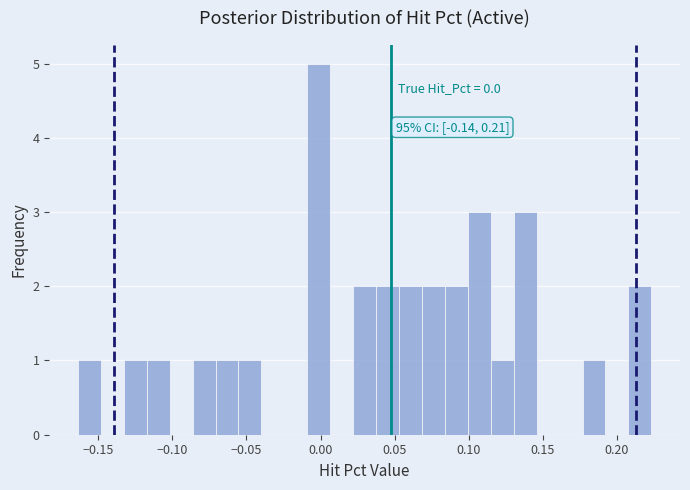

Read against the x-axis, roughly where is the centre of the tallest bar?

0.000